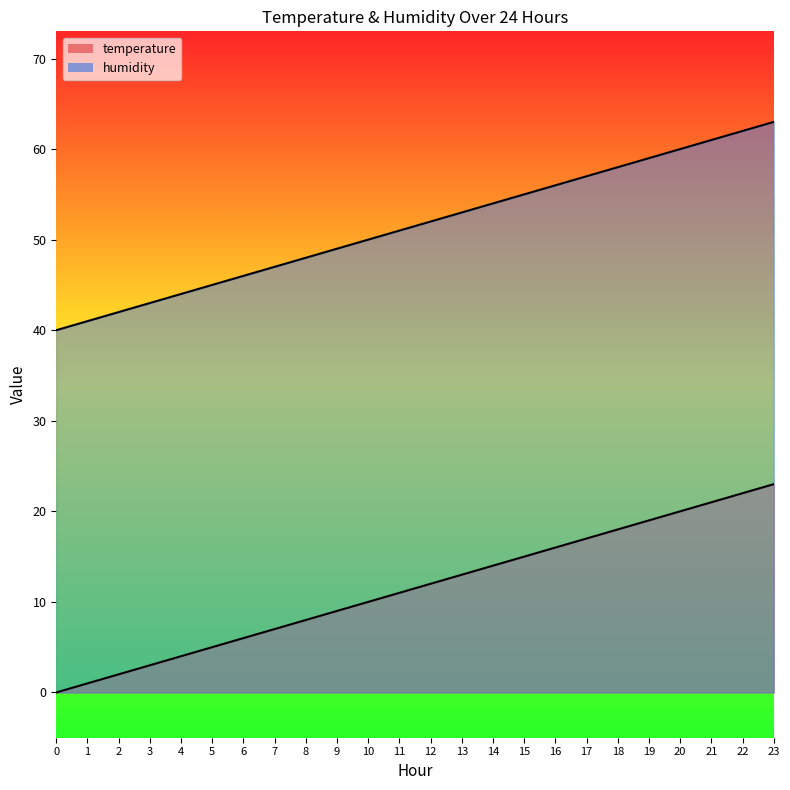

Between 14 and 20, which series saw the biggest shift?

temperature